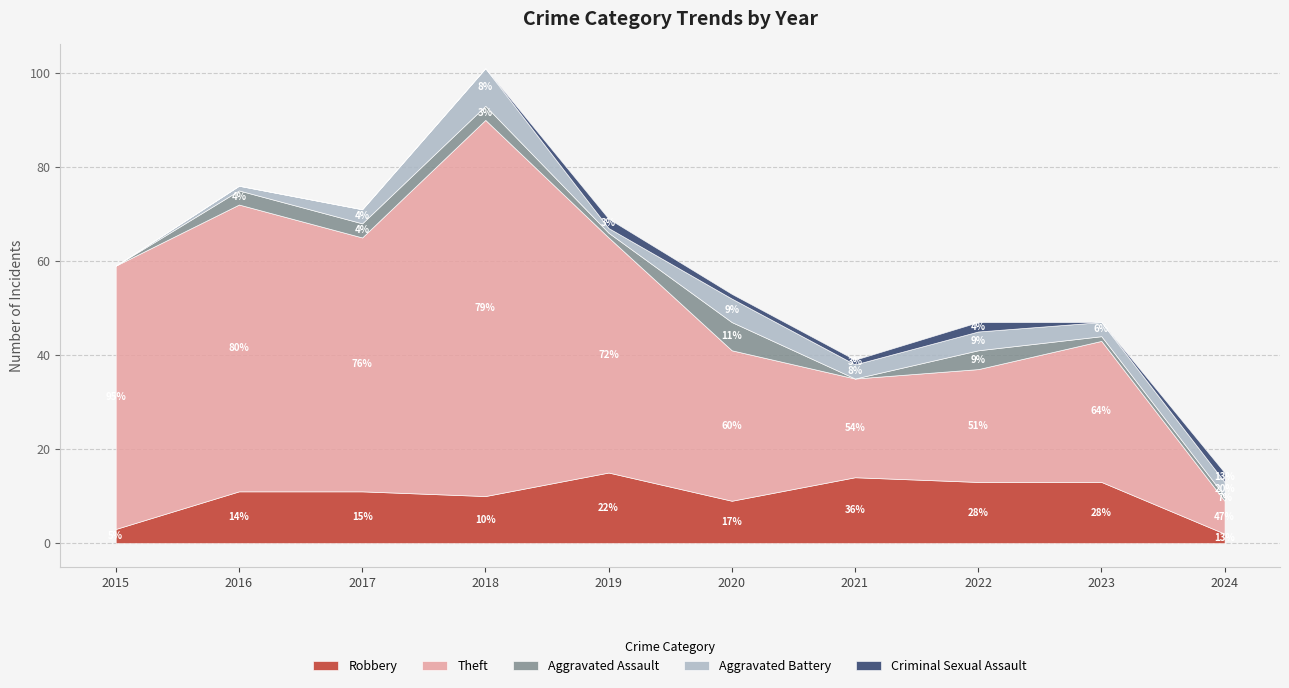

How many data points in Theft are less than 50?

5